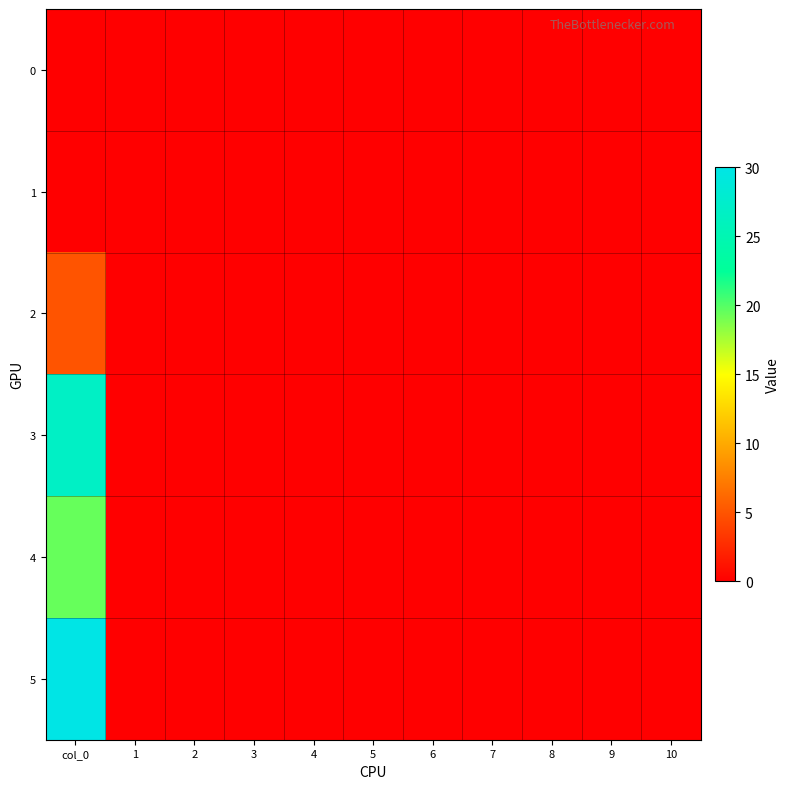

At which category does the chart reach its peak across all series?

col_0